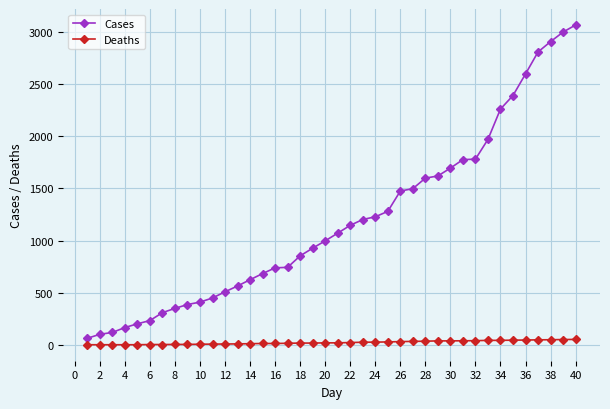

What is the difference between the second highest and second lowest values in the Cases series?

2901